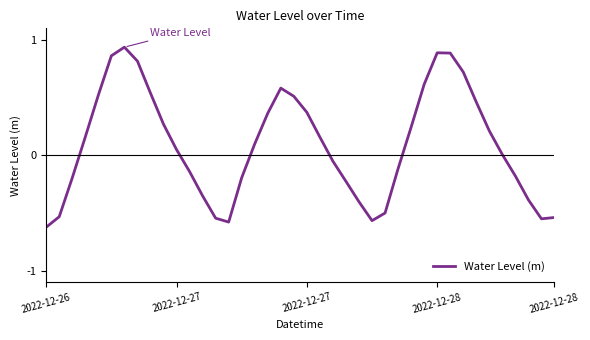

How many lines are shown in the chart?

1